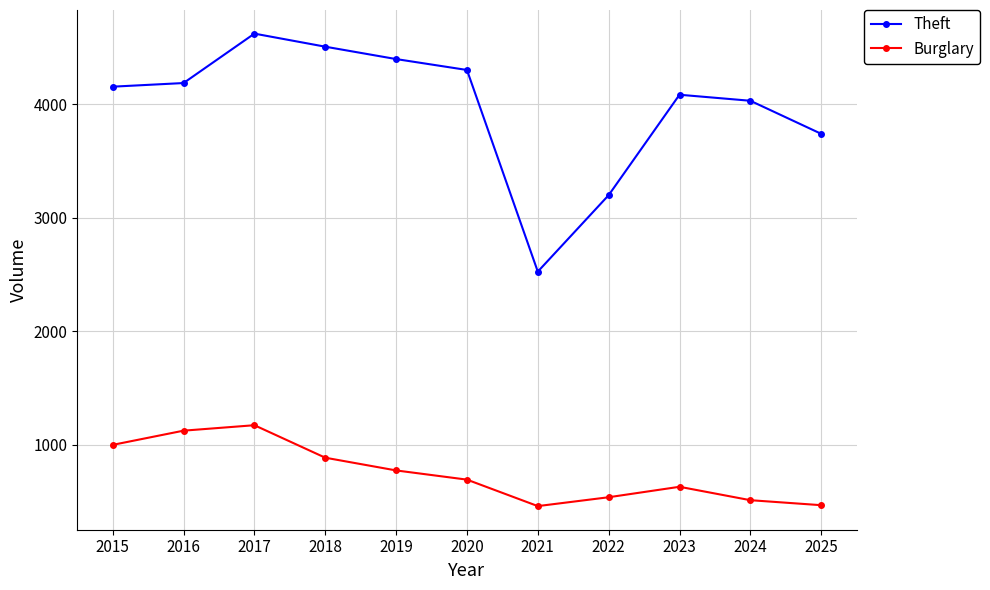

What is the minimum value for Theft?

2525